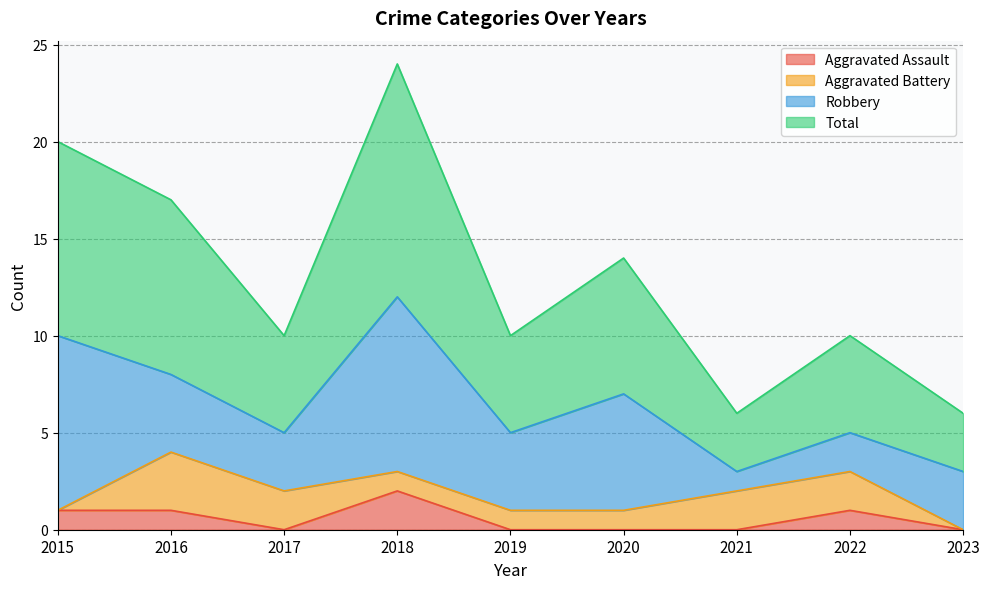

What is the value of the Aggravated Assault point at the 2nd from the left?

1